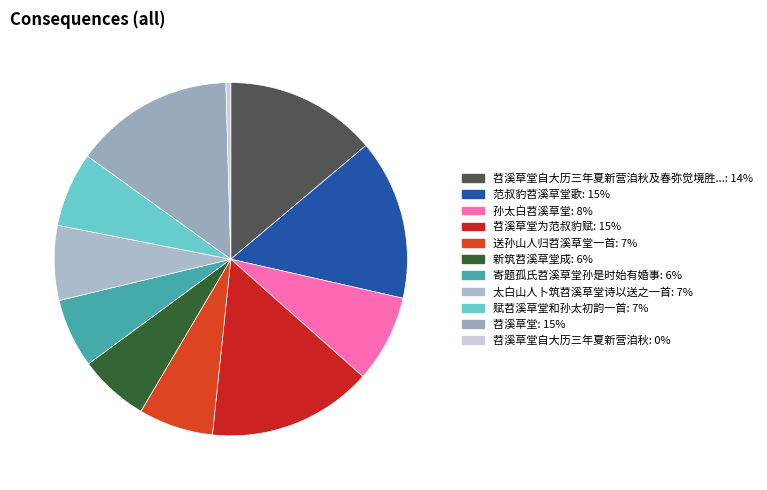

How many slices are in this pie chart?

11